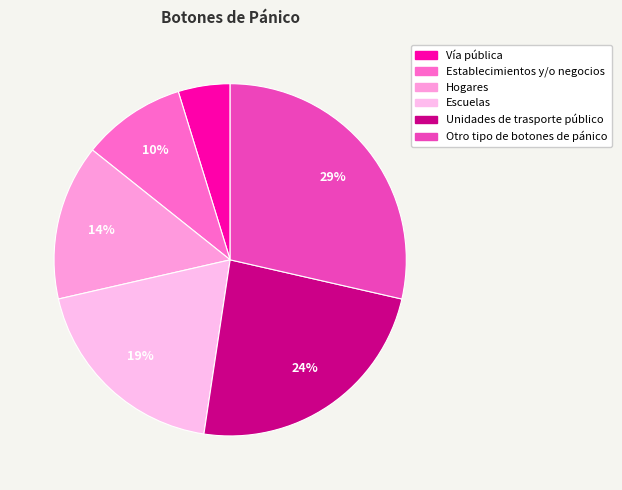

Which slice is the largest?

Otro tipo de botones de pánico